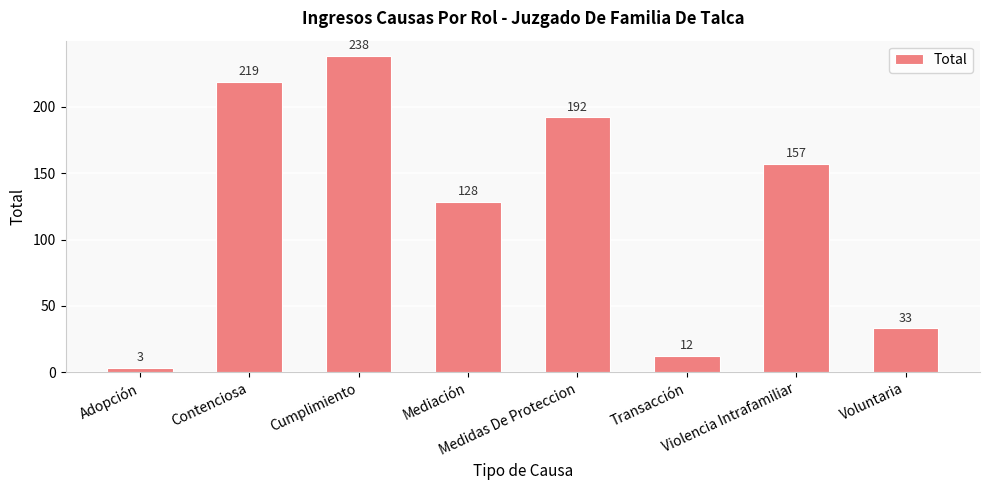

Reading right to left, extract all data points from this chart.

Voluntaria=33	Violencia Intrafamiliar=157	Transacción=12	Medidas De Proteccion=192	Mediación=128	Cumplimiento=238	Contenciosa=219	Adopción=3